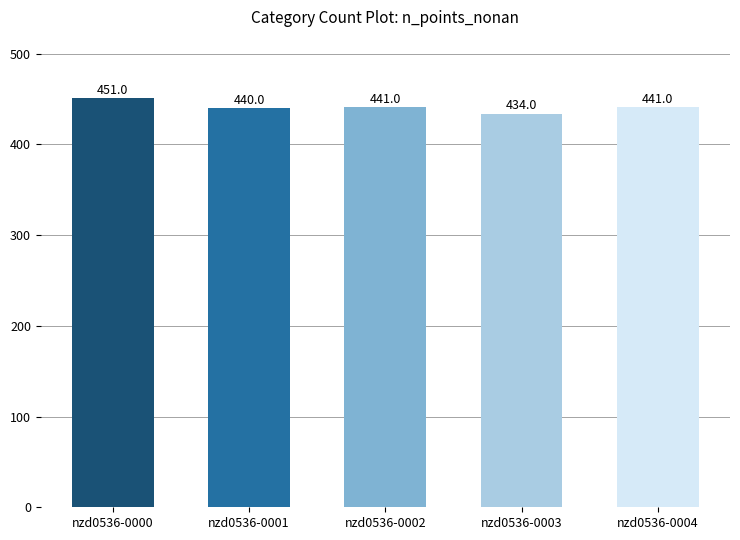

What is the change in value from nzd0536-0003 to nzd0536-0004?

+7